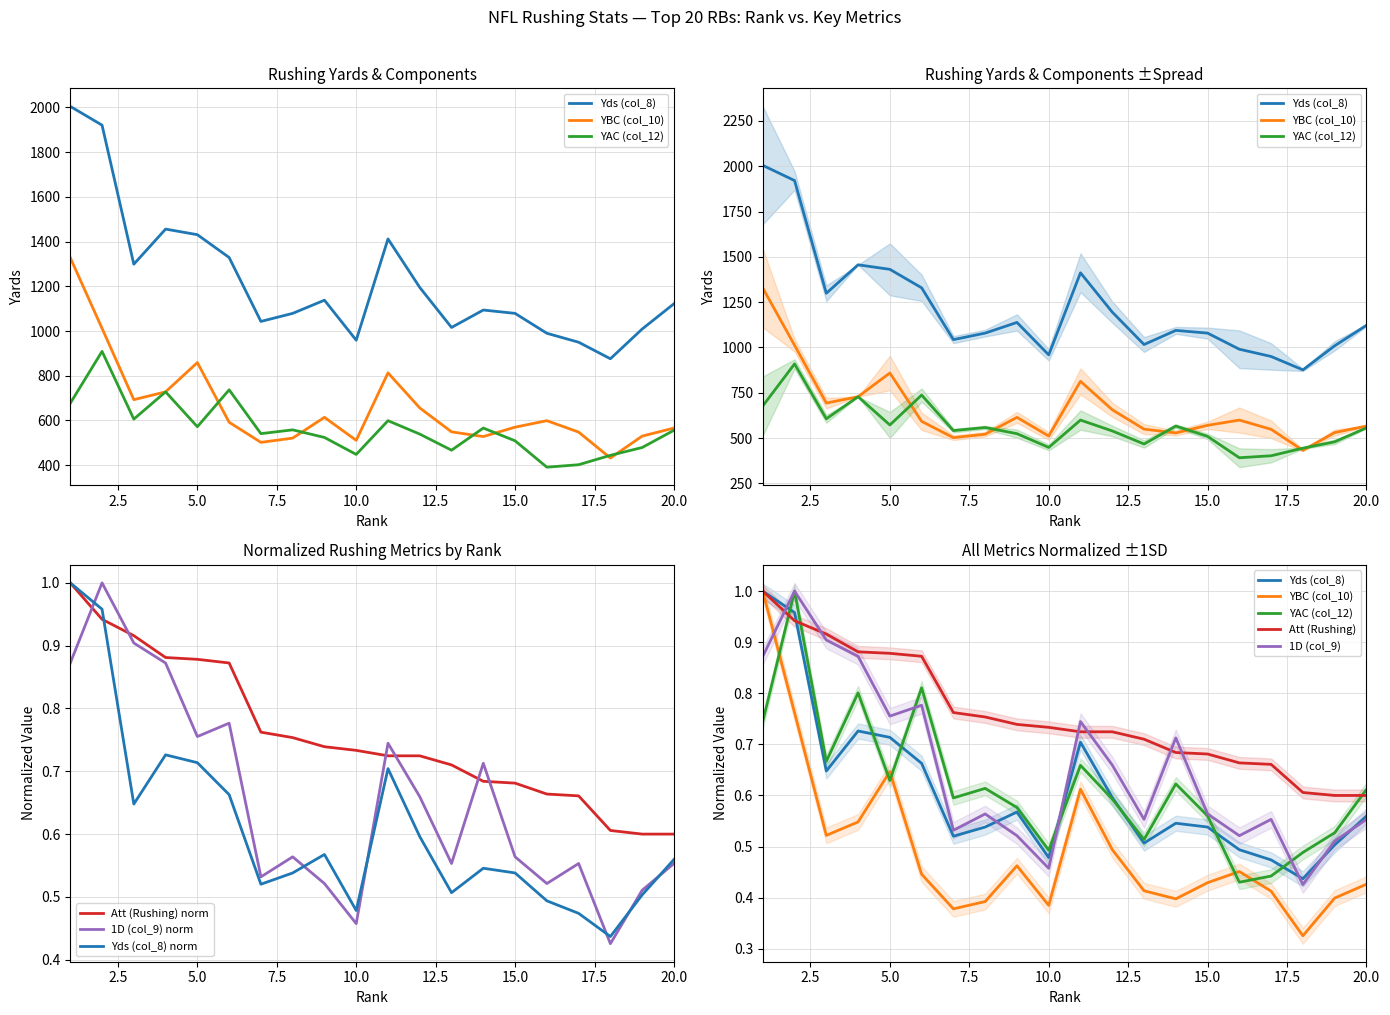

What is the value of the YBC (col_10) point at the 3rd from the left?

693.0